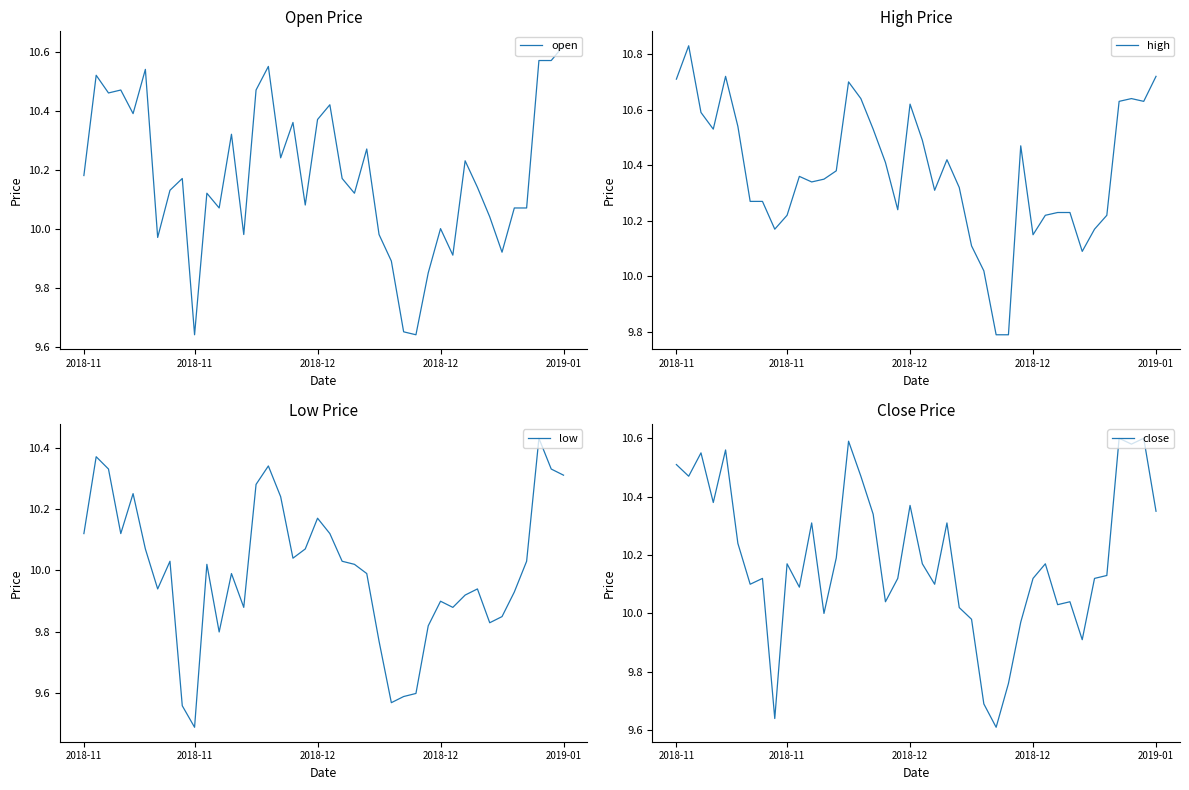

What is the maximum value for open?

10.6